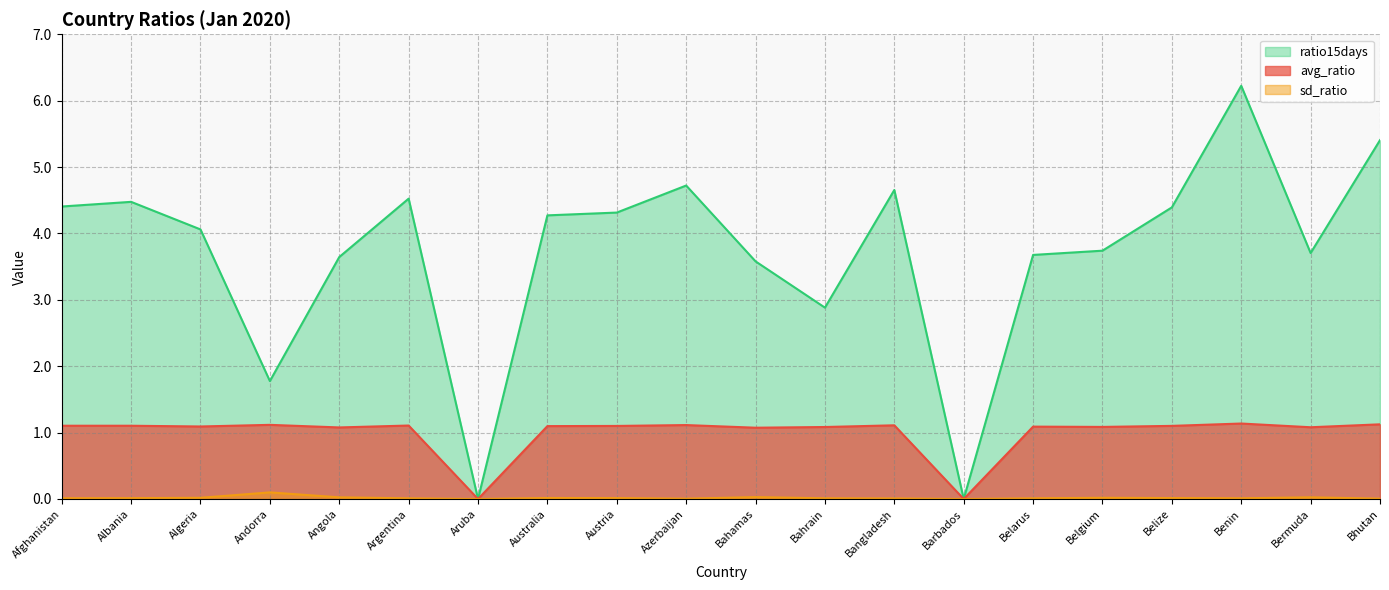

How many values in the sd_ratio series exceed 0?

18